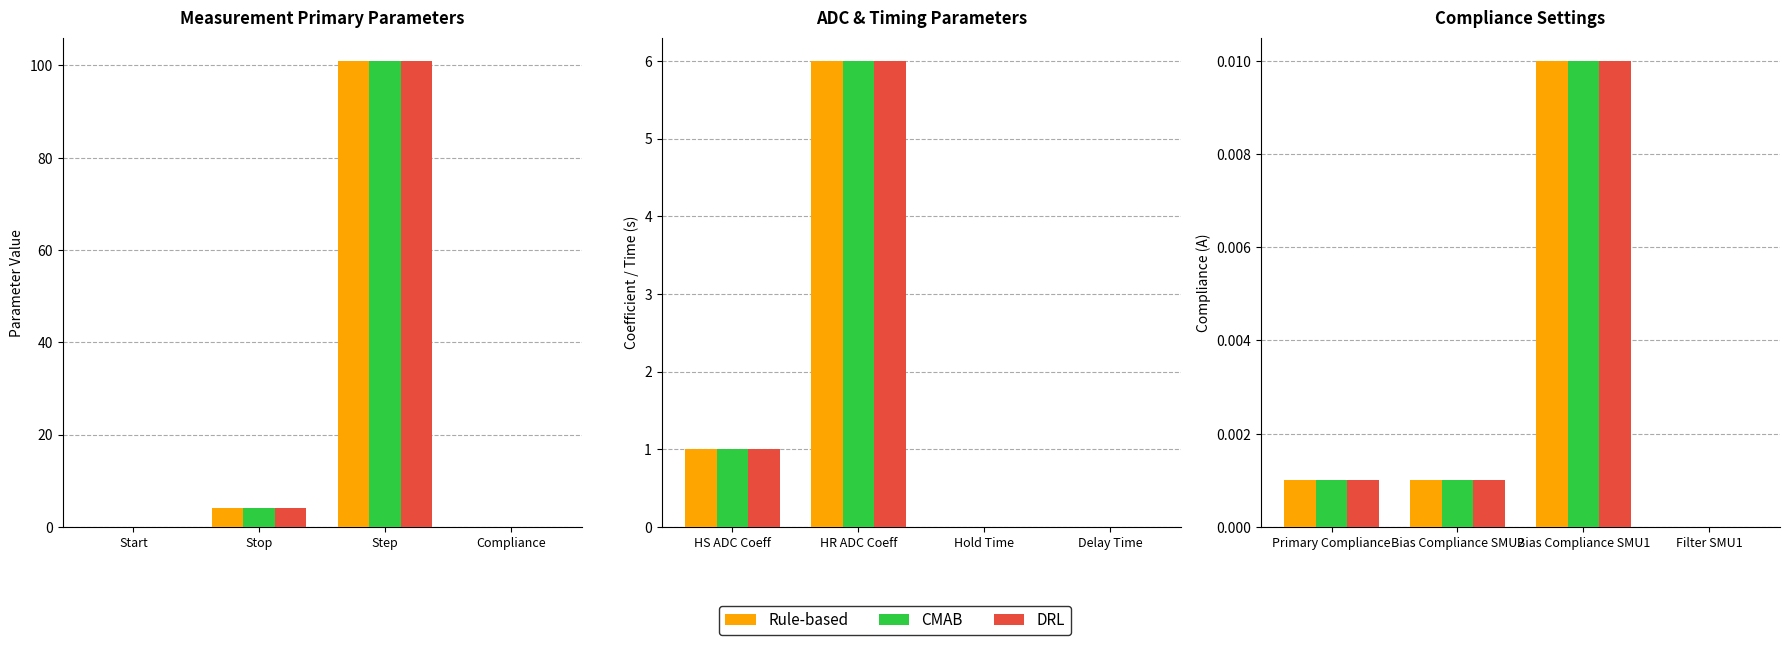

Which series changed the most between Primary Compliance and Bias Compliance SMU2?

Rule-based